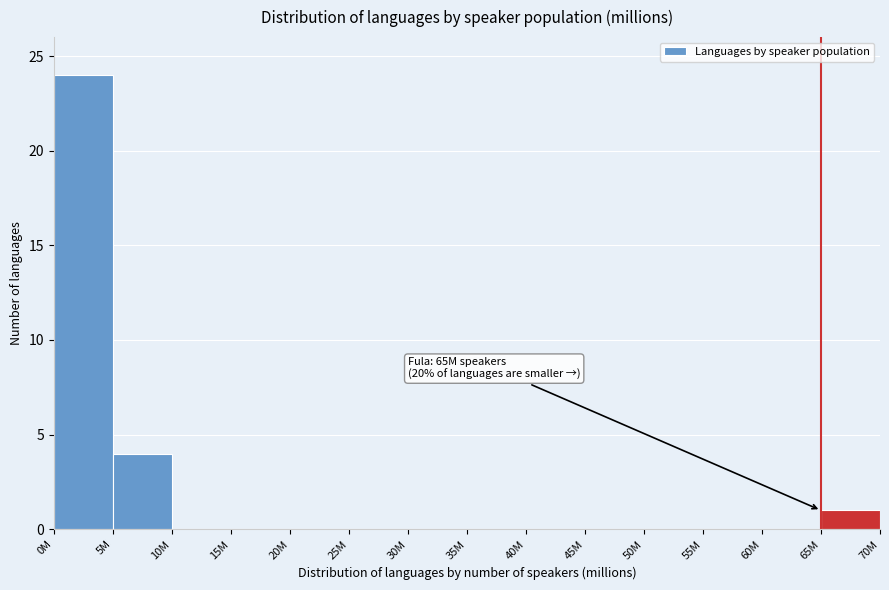

Reading left to right, list all the values displayed in this chart.

0M=24	5M=4	10M=0	15M=0	20M=0	25M=0	30M=0	35M=0	40M=0	45M=0	50M=0	55M=0	60M=0	65M=1